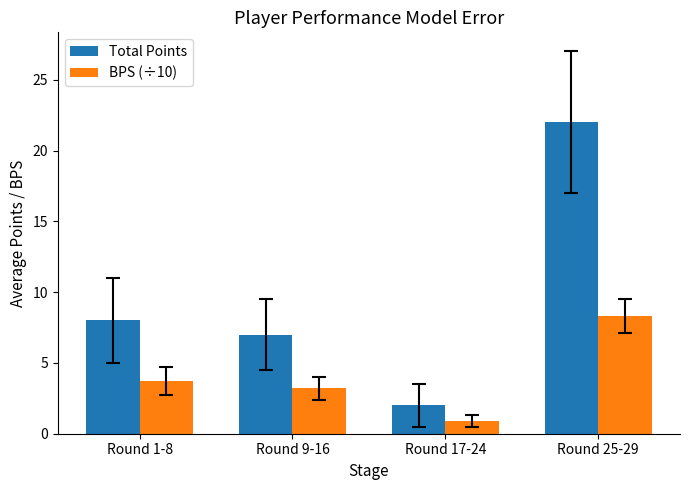

At which label does Total Points reach its minimum?

Round 17-24